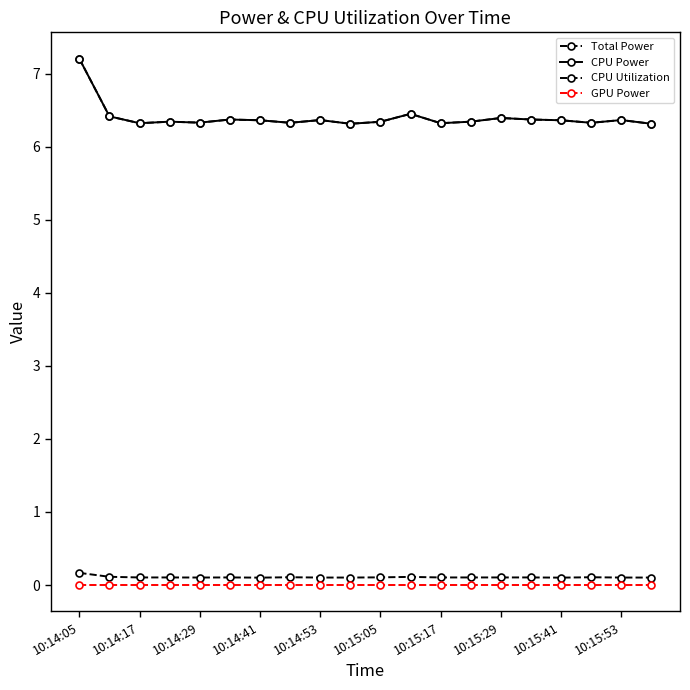

At which label does CPU Power reach its peak?

10:14:05